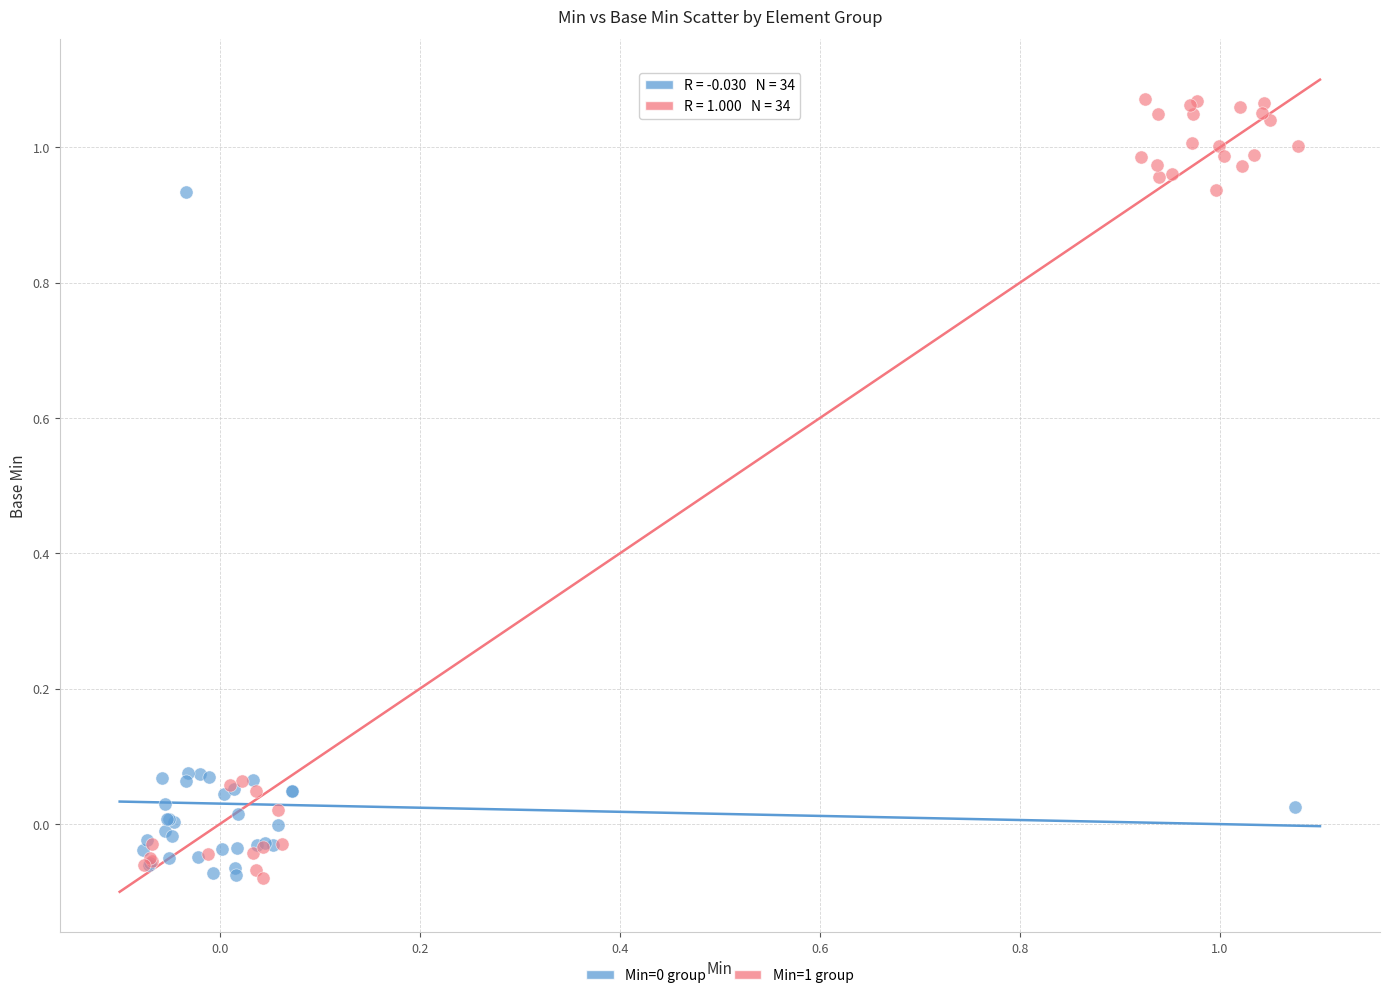

Which series has the widest spread of Y values?

Min=1 group